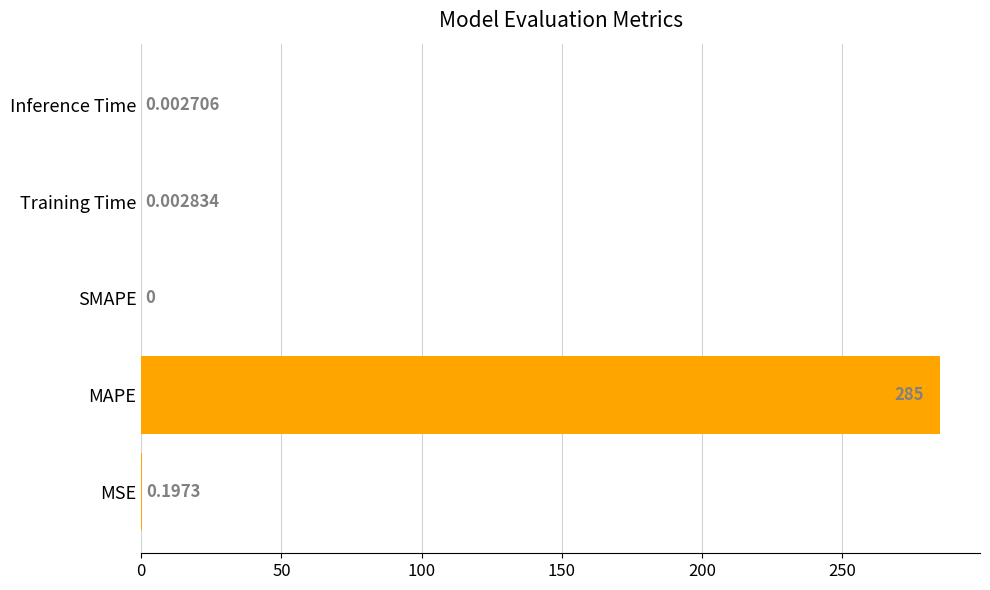

What is the sum of the values at SMAPE and MAPE?

285.0